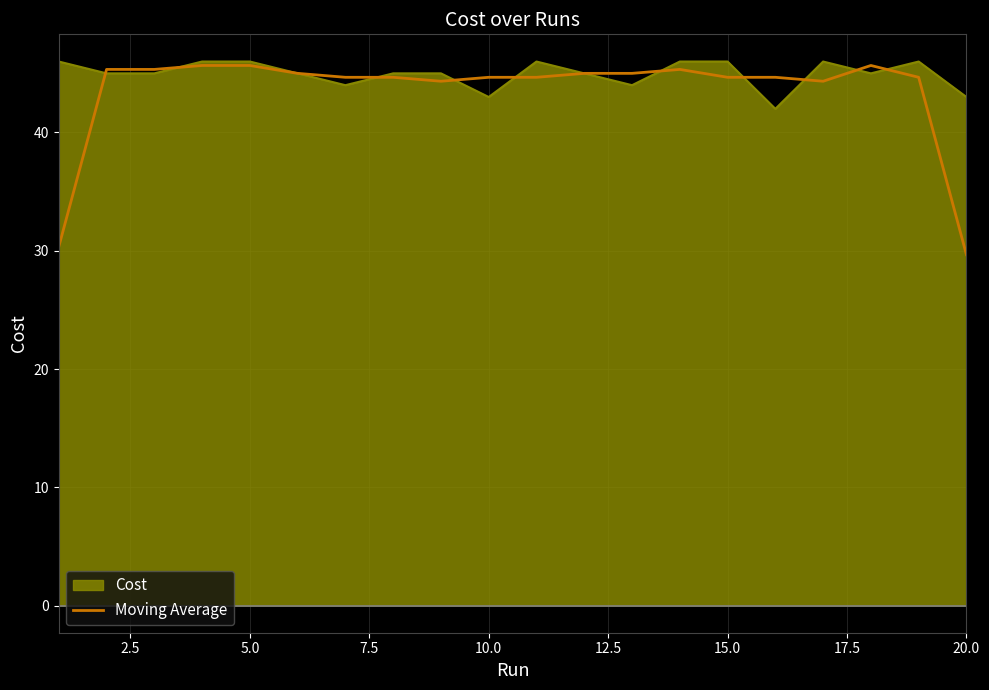

Does the chart display data point markers on the line(s)?

No